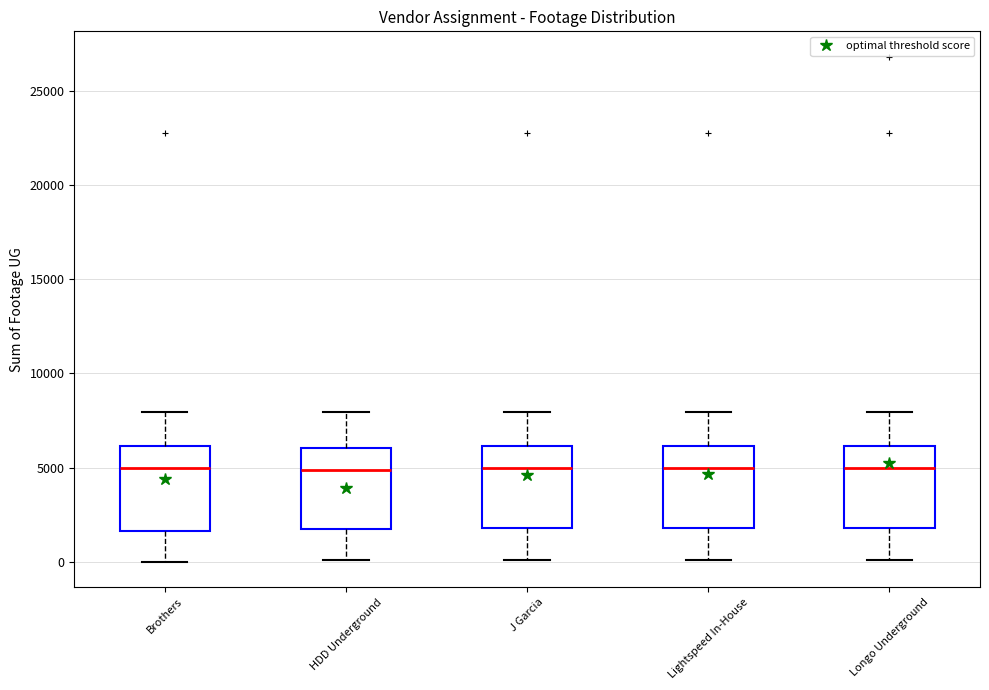

Reading left to right, transcribe this box plot: for each box, give where its median line is, the range the box spans, and where its two whiskers end, as read against the y-axis. The values are not printed on the chart, so give them approximately, as read against the axis.

Brothers: median 5000, box 1500 to 6000, whiskers 0 to 8000
HDD Underground: median 5000, box 1500 to 6000, whiskers 0 to 8000
J Garcia: median 5000, box 2000 to 6000, whiskers 0 to 8000
Lightspeed In-House: median 5000, box 2000 to 6000, whiskers 0 to 8000
Longo Underground: median 5000, box 2000 to 6000, whiskers 0 to 8000